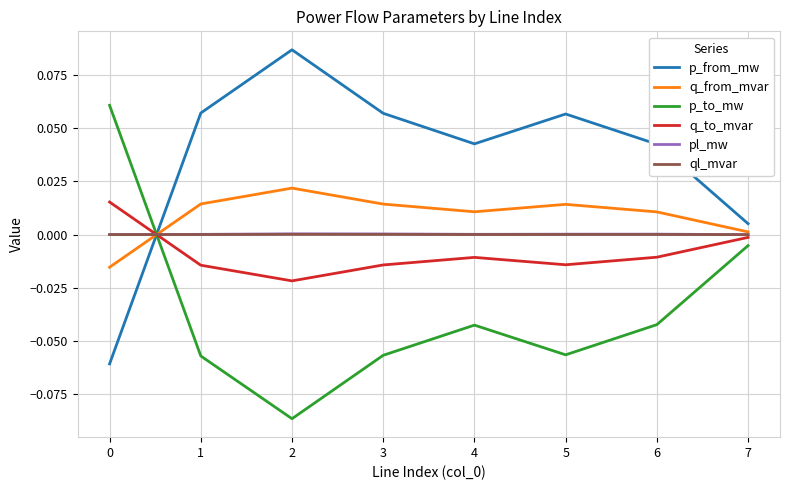

Where is the first local minimum for q_from_mvar?

4